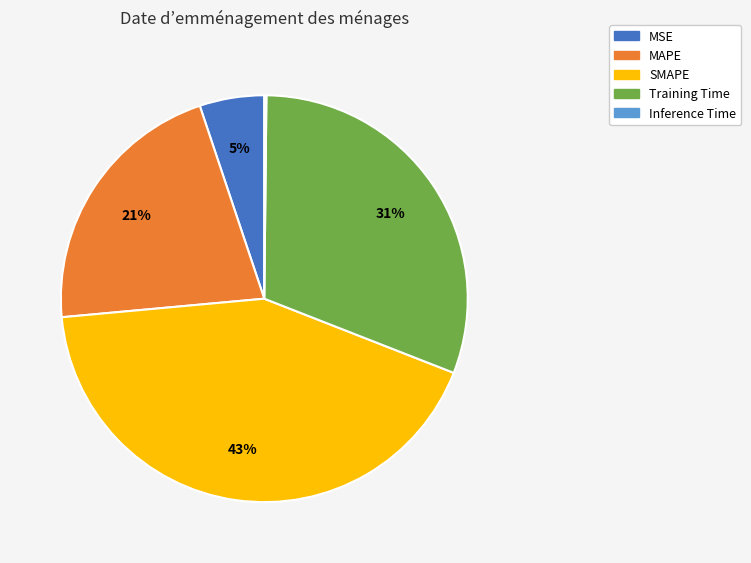

The MSE slice represents 19% of the pie. True or false?

False